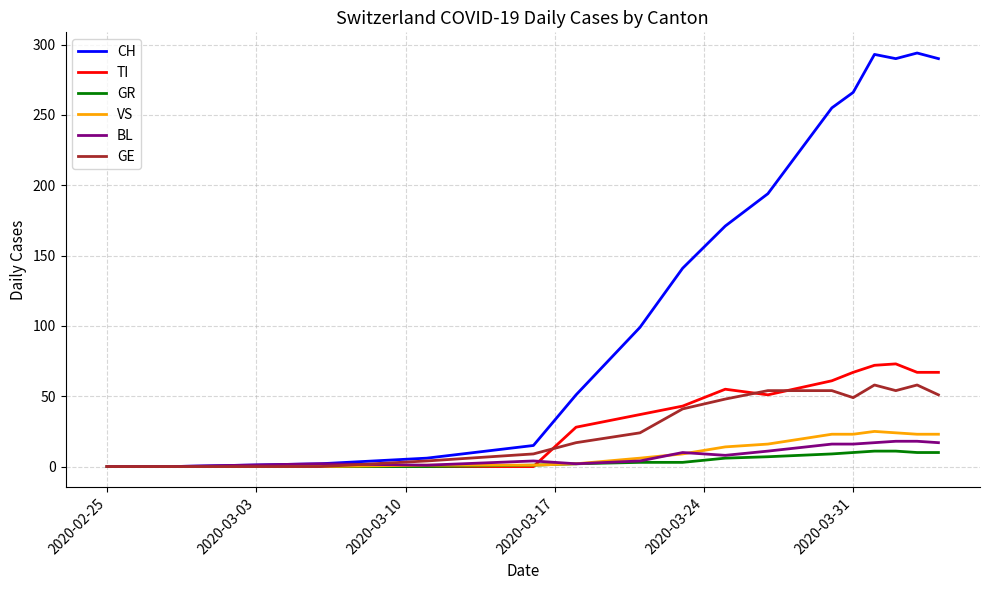

What are all the series names shown in the legend?

CH, TI, GR, VS, BL, GE